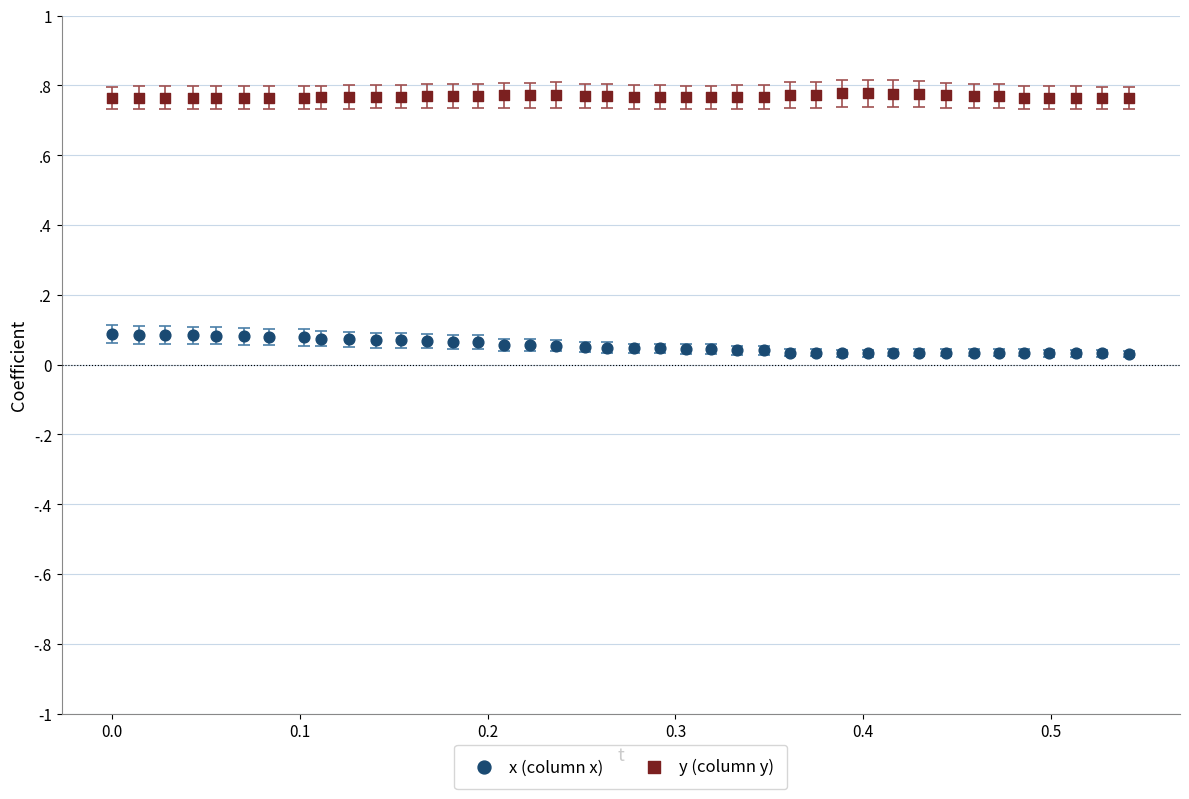

Which series contains the lowest Y value?

x (column x)